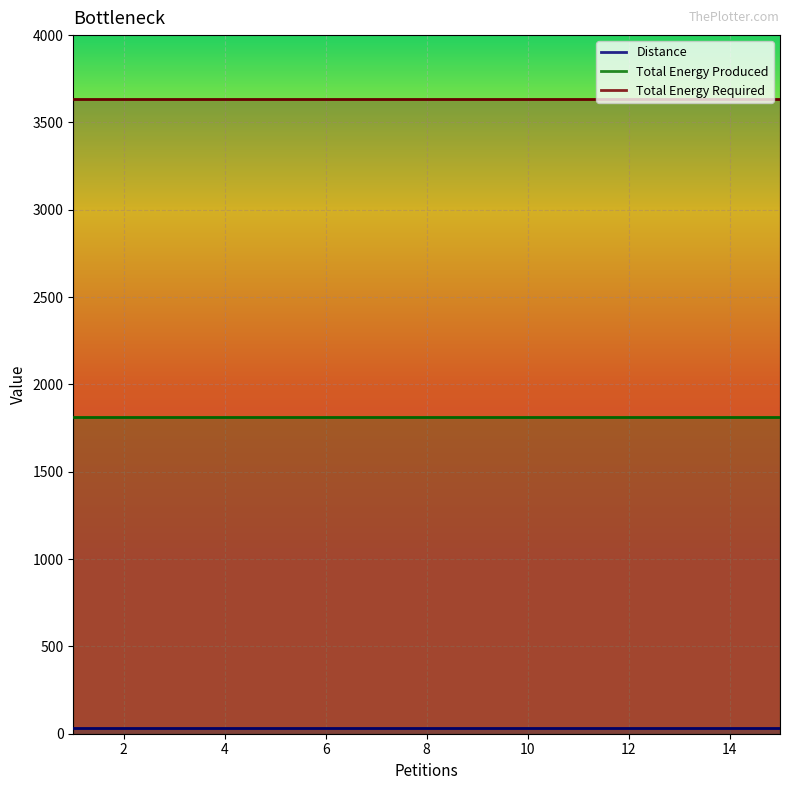

Reading right to left, extract all data points from this chart.

Distance: 15=35	14=35	13=35	12=35	11=35	10=35	9=35	8=35	7=35	6=35	5=35	4=35	3=35	2=35	1=35
Total Energy Produced: 15=1816	14=1816	13=1816	12=1816	11=1816	10=1816	9=1816	8=1816	7=1816	6=1816	5=1816	4=1816	3=1816	2=1816	1=1816
Total Energy Required: 15=3635	14=3635	13=3635	12=3635	11=3635	10=3635	9=3635	8=3635	7=3635	6=3635	5=3635	4=3635	3=3635	2=3635	1=3635